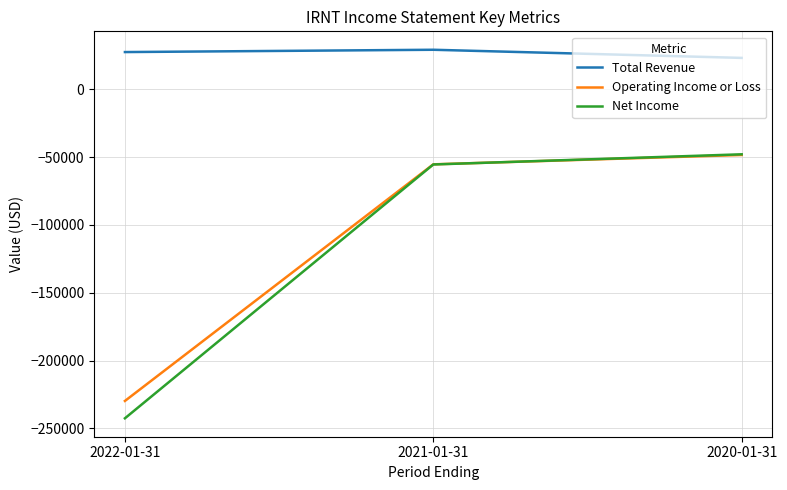

At which label is Net Income closest to -145250?

2021-01-31